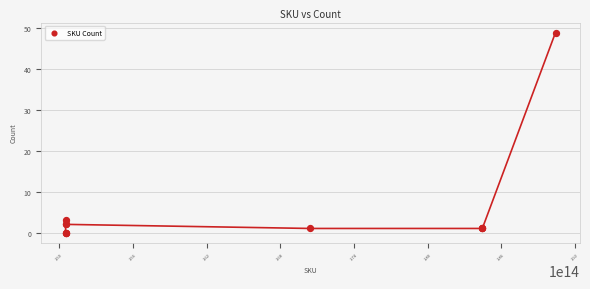

What Y value in the scatter plot is closest to 24?

3